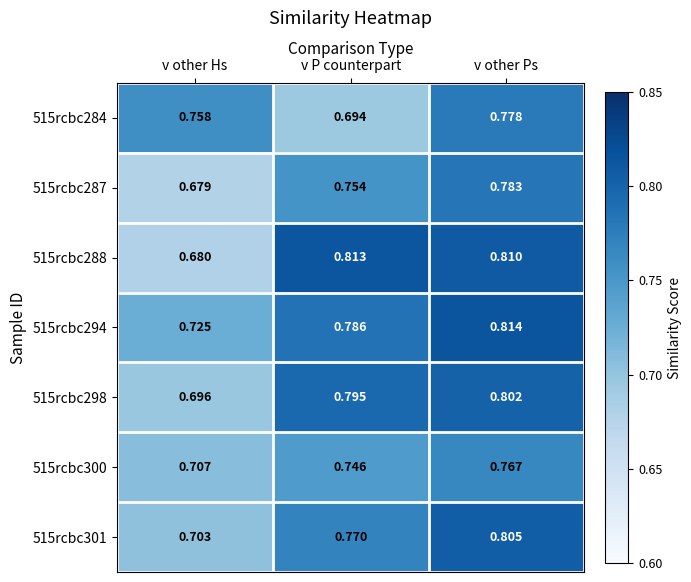

Rank the categories by 515rcbc294 value from highest to lowest.

v other Ps, v P counterpart, v other Hs